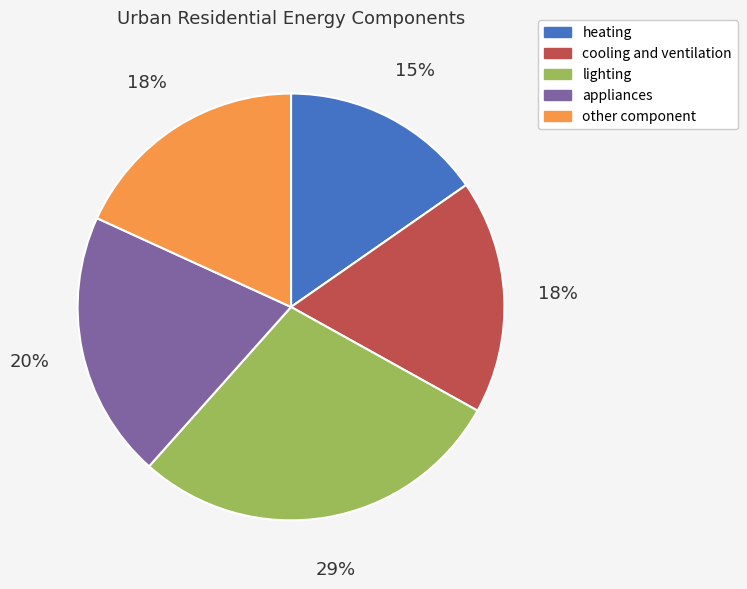

How many slices are in this pie chart?

5